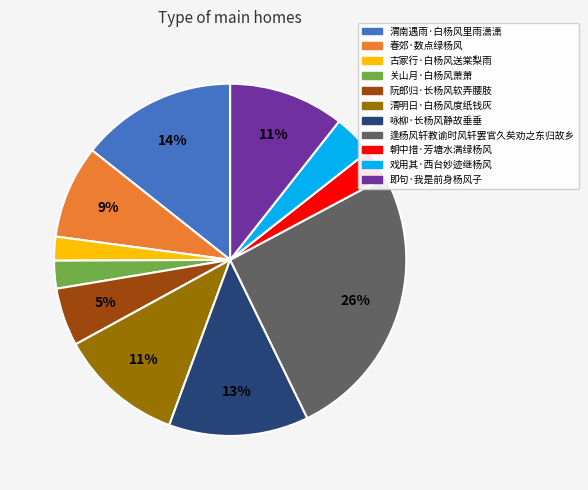

To the nearest percent, what is the difference between the 清明日·白杨风度纸钱灰 and 阮郎归·长杨风软弄腰肢 slice percentages?

6%